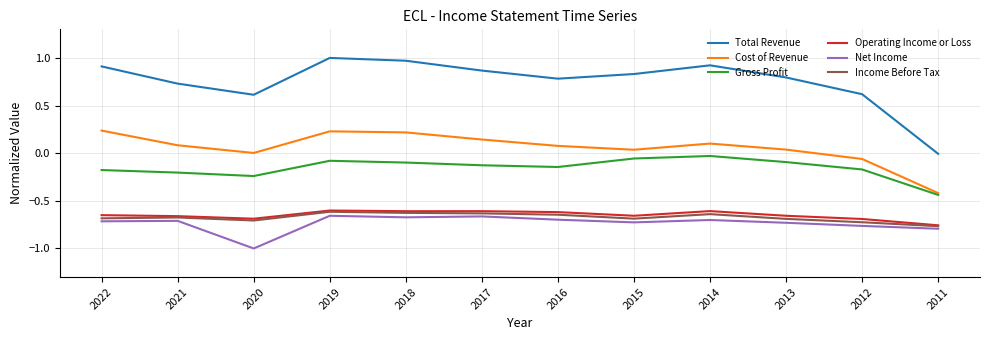

True or false: Total Revenue and Net Income intersect in this chart.

False